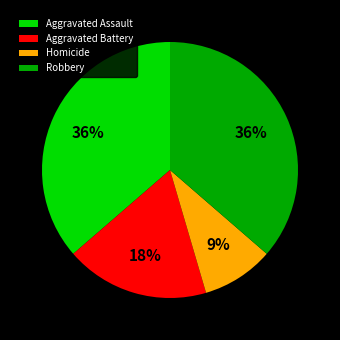

The Robbery slice represents 36% of the pie. True or false?

True